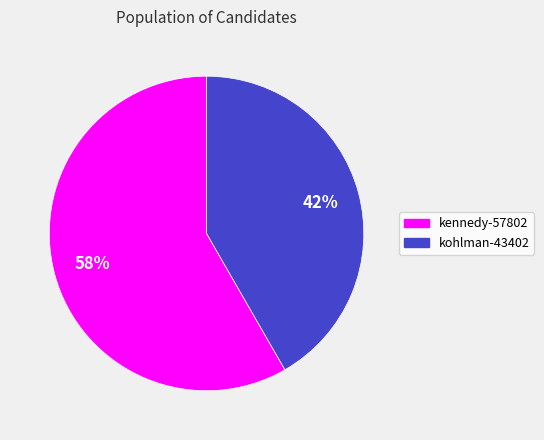

Approximately how many times larger is the value at kohlman-43402 compared to kennedy-57802?

0.7